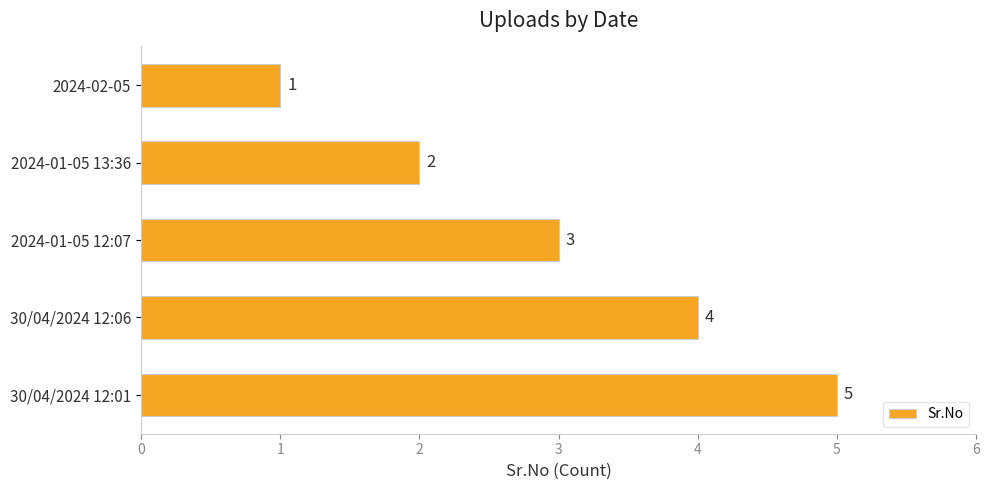

What is the difference between the maximum and minimum values?

4